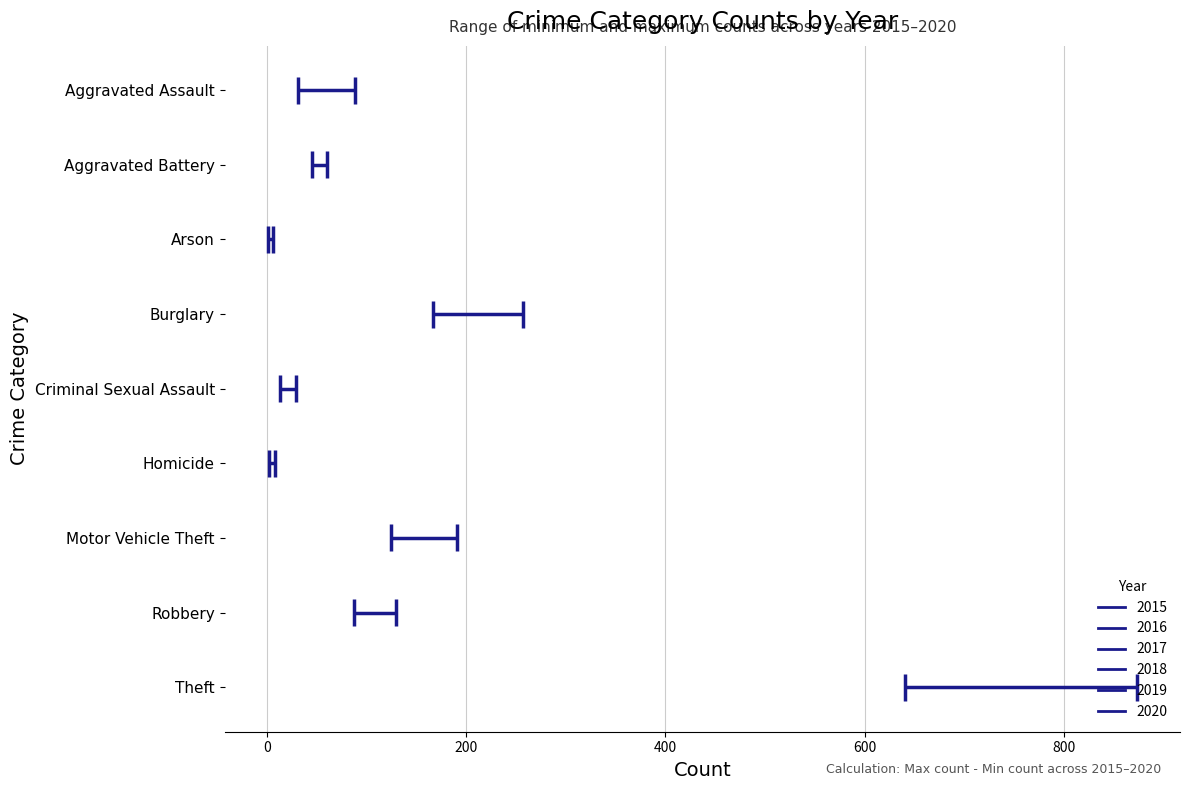

At which label does 2017 first exceed 59?

Burglary